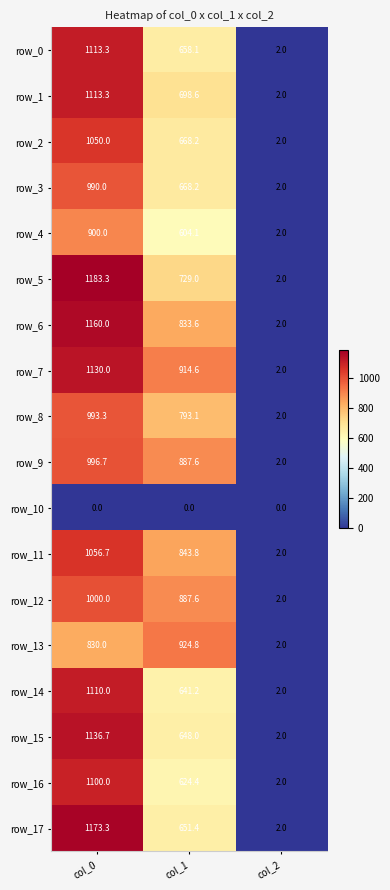

At which category is the sum across all series the highest?

col_0